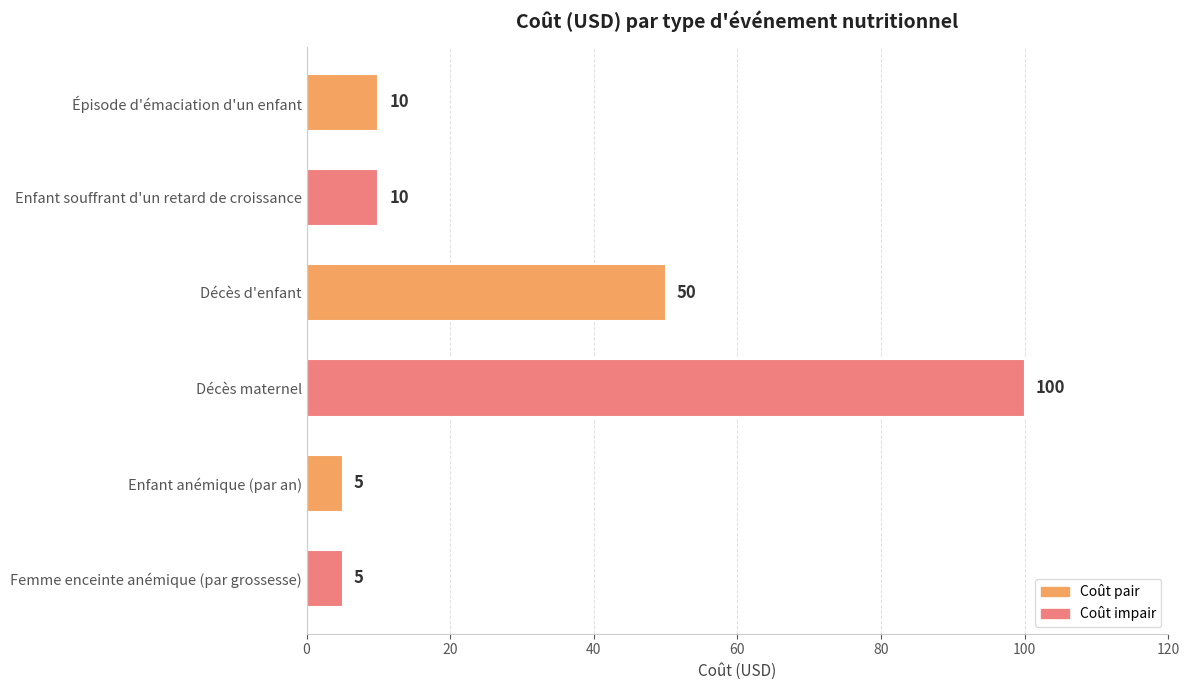

Is it true that the value at Enfant souffrant d'un retard de croissance is 14?

False